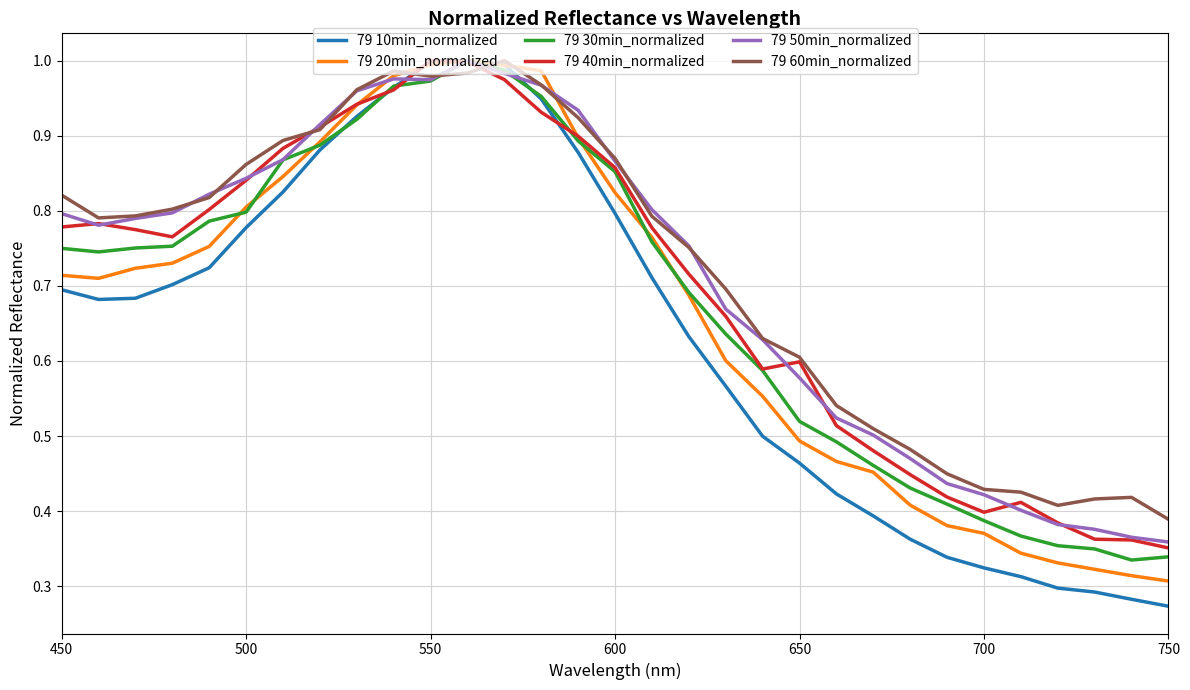

Which series has the largest range (max minus min)?

79 10min_normalized